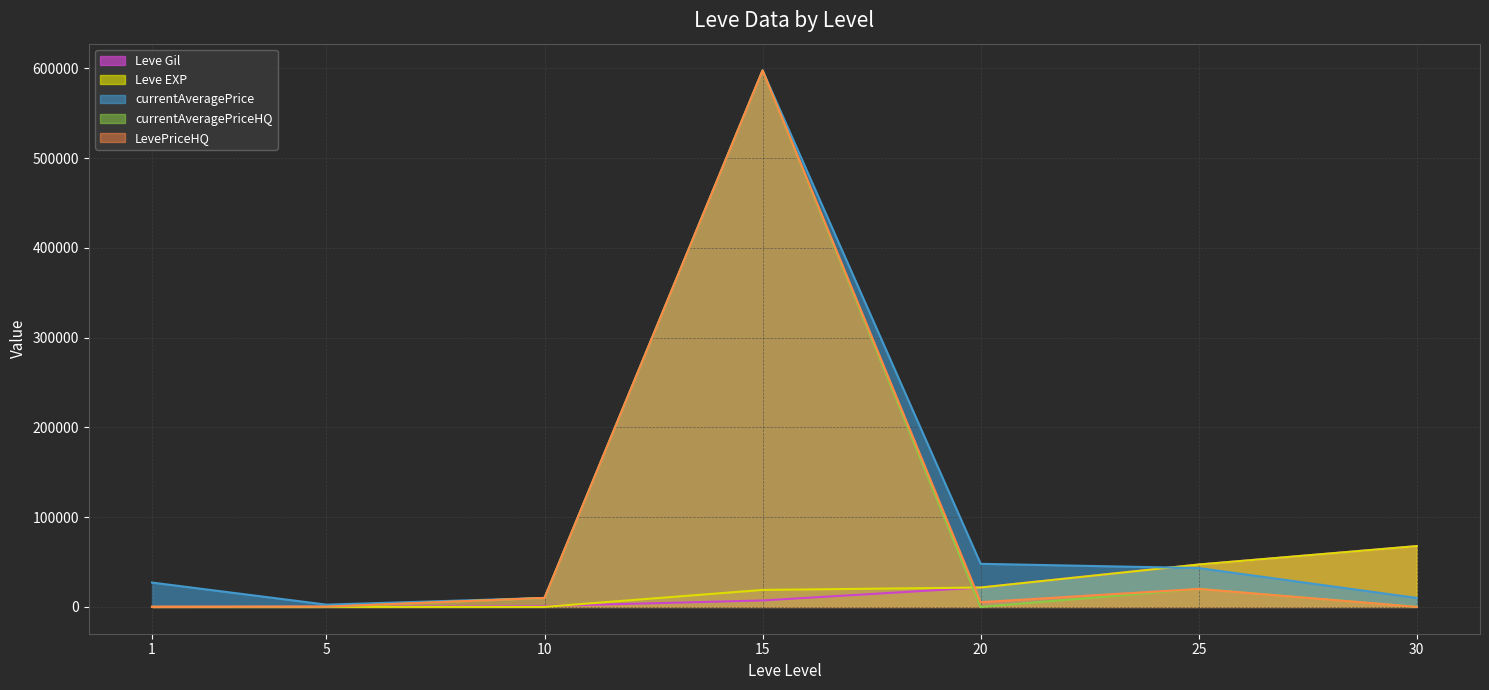

In currentAveragePriceHQ, how many points are higher than both neighbors (excluding endpoints)?

2